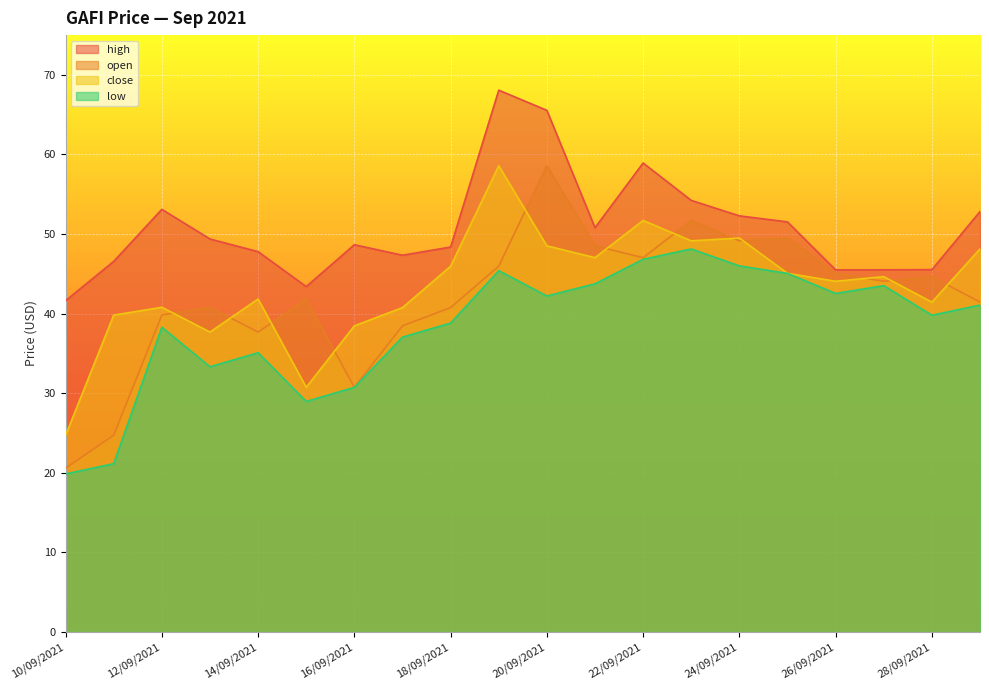

Which has a higher value, 14/09/2021 or 10/09/2021?

14/09/2021